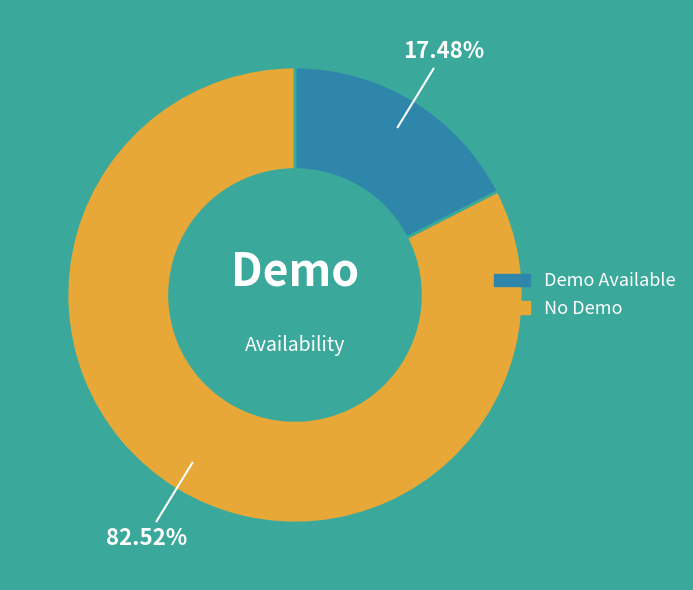

Between Demo Available and No Demo, which is larger?

No Demo